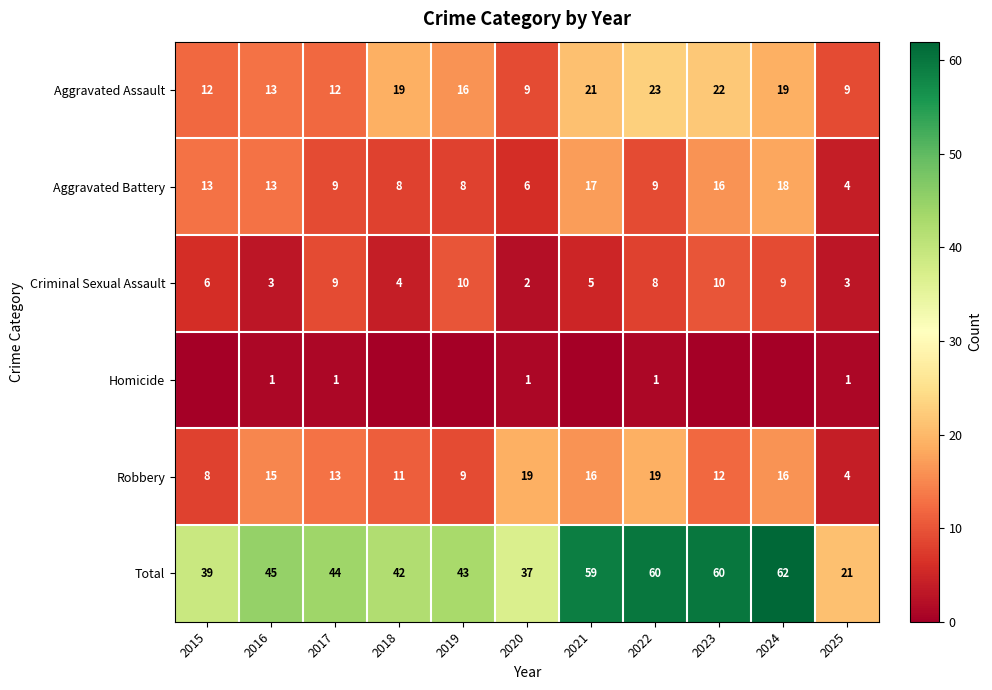

What is the total value across all series at 2021?

118